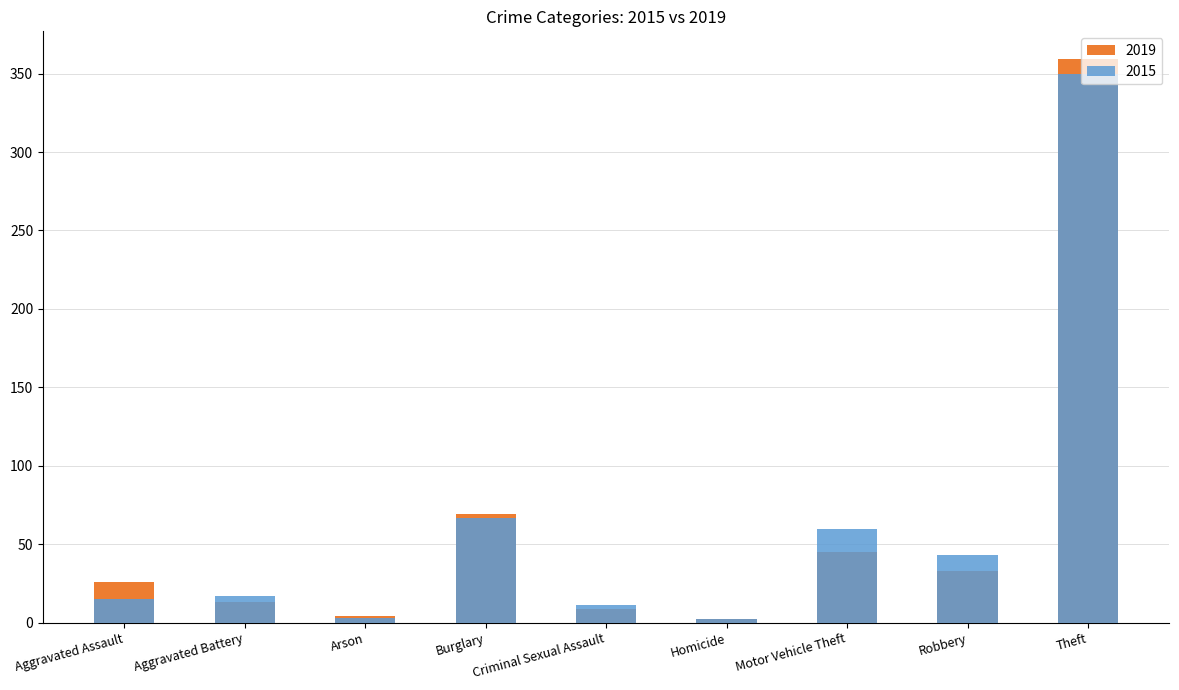

True or false: 2019 has a value of 359 at Theft.

True